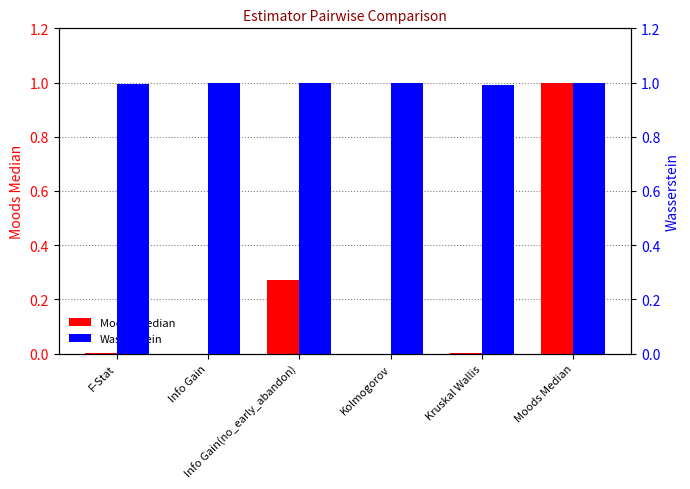

How many data points does each series have?

6